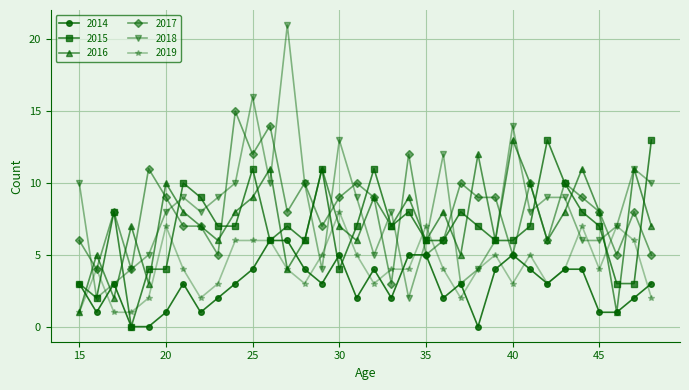

Which series has the widest spread of values?

2018